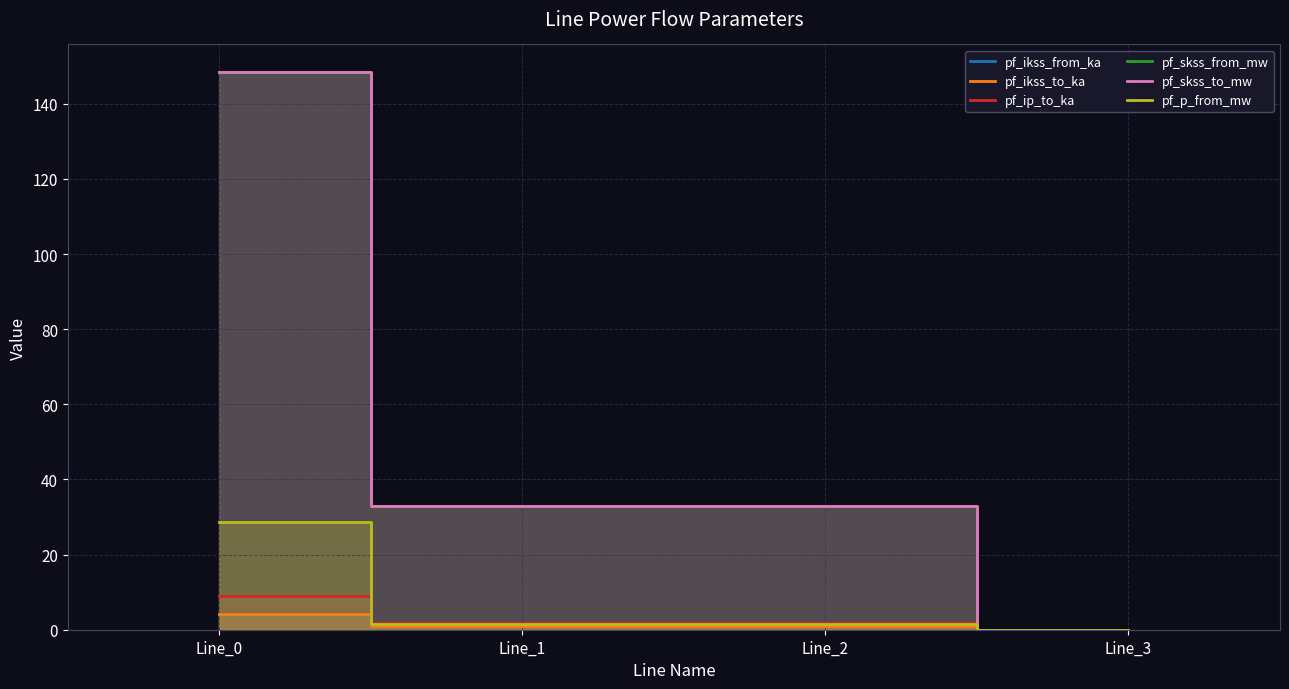

At which category does pf_ip_to_ka reach its first local peak?

Line_2